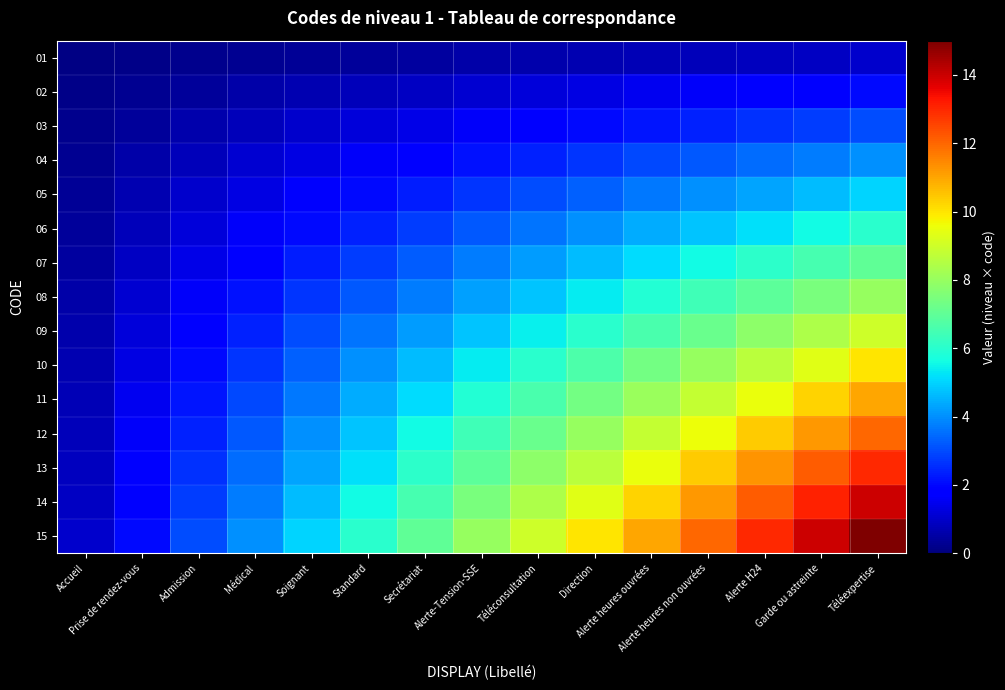

What is the total value across all series at Secrétariat?

56.0